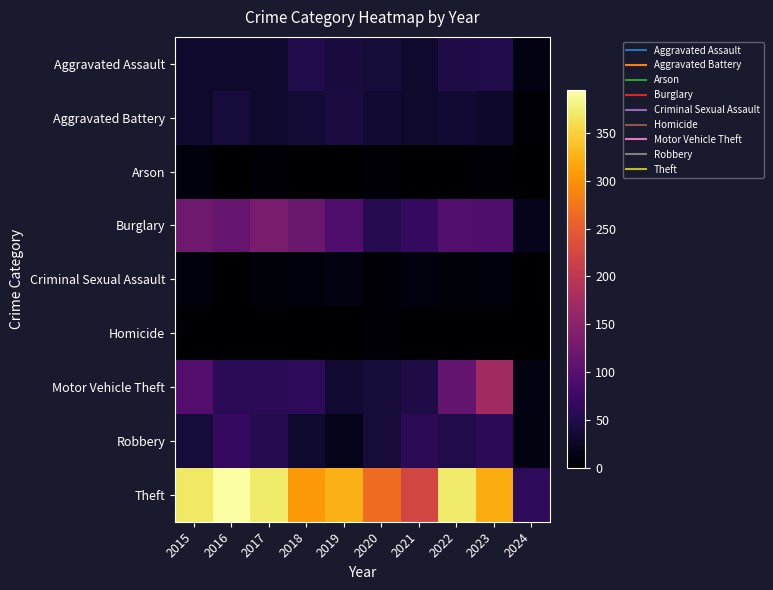

How many categories are shown in the chart?

10